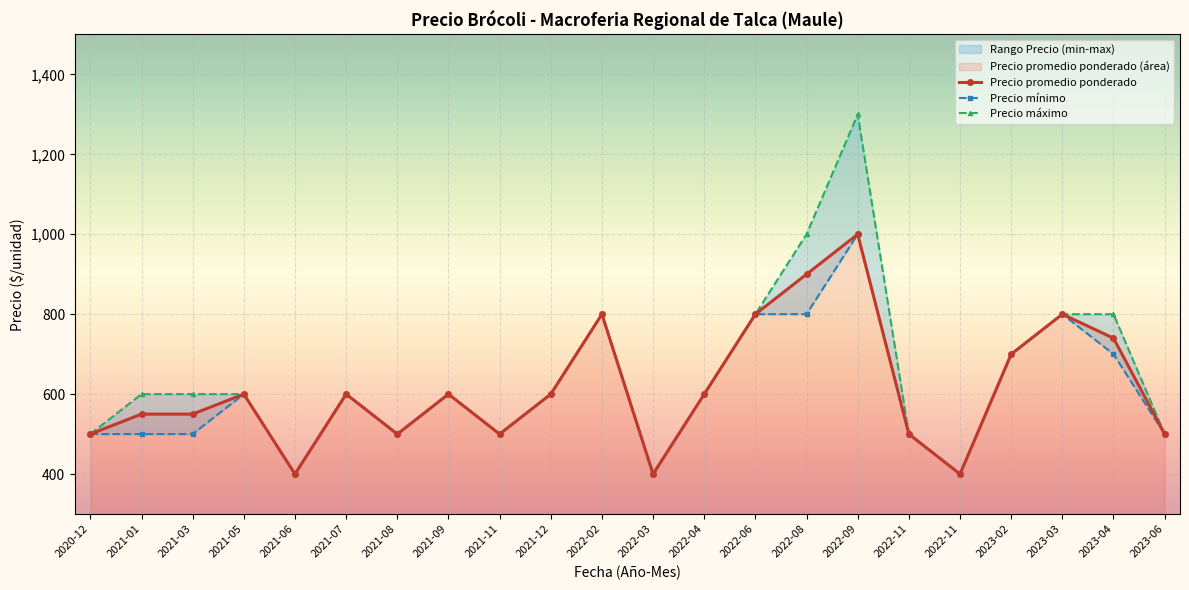

Where does the Precio máximo series first go above 600?

2022-02